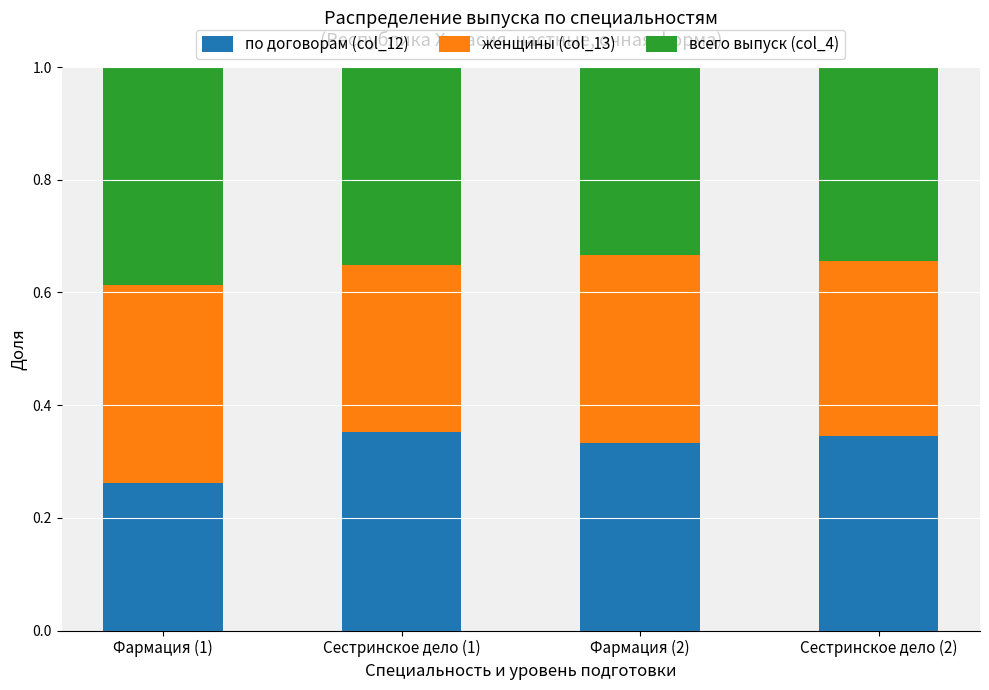

What is the total value across all series at Фармация (2)?

1.0